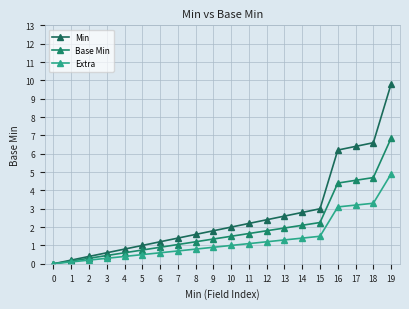

Rank the series by their average value, from lowest to highest.

Extra, Base Min, Min